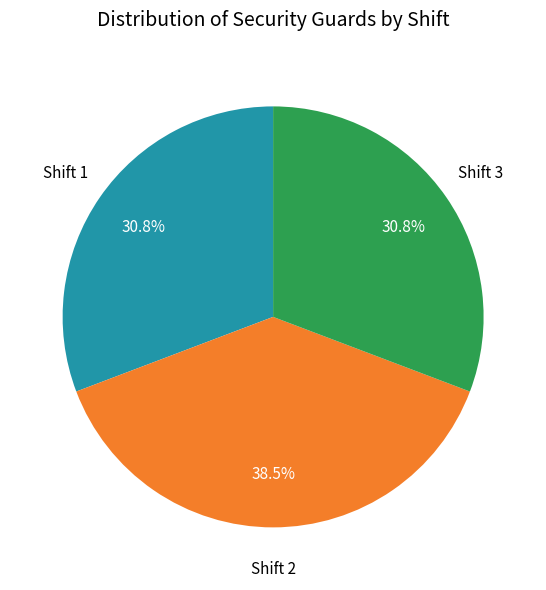

What percentage is NOT represented by Shift 1?

69.2%